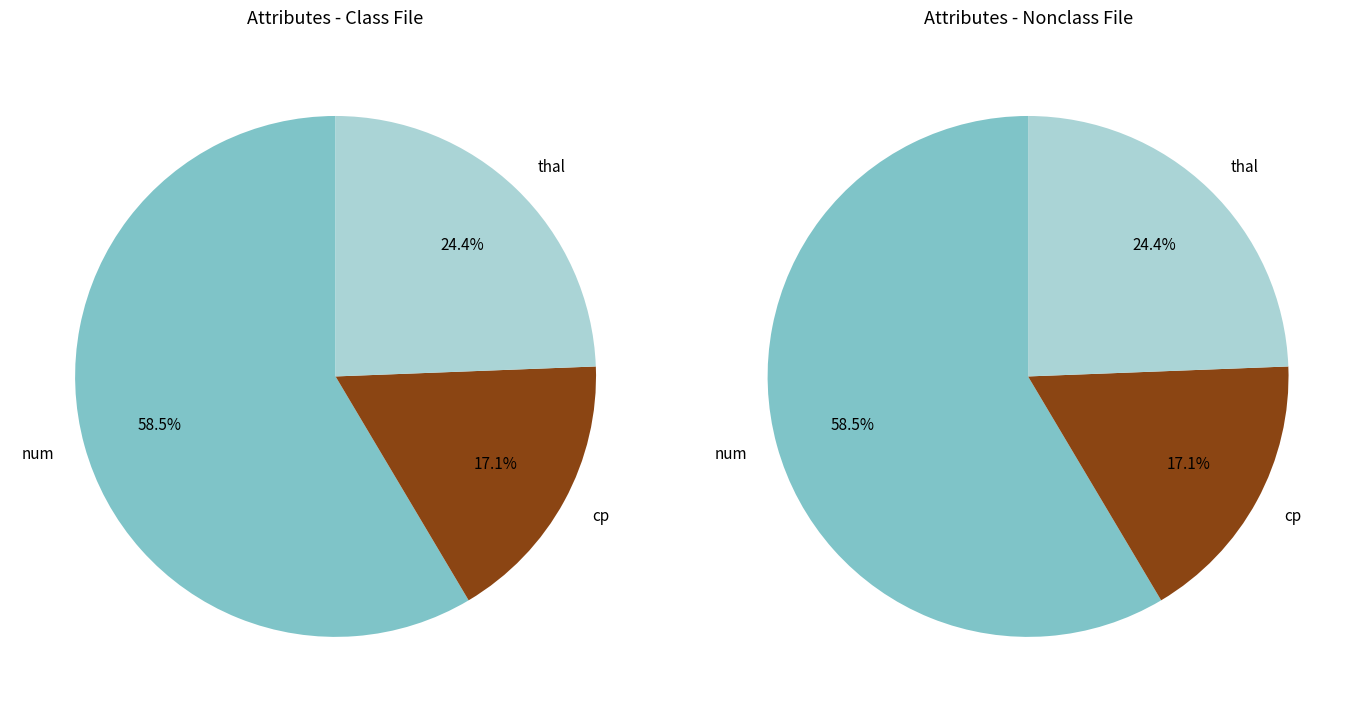

Which category has the biggest portion of the pie?

num